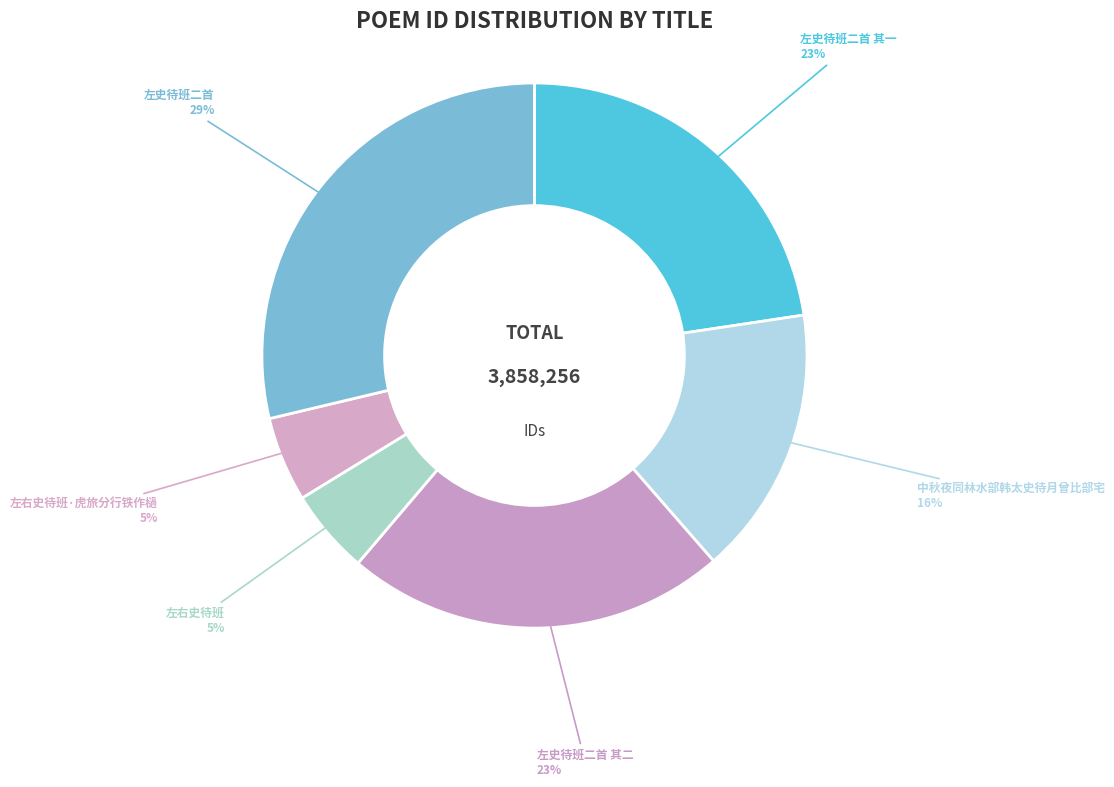

Which has a higher value, 左史待班二首 其二 or 中秋夜同林水部韩太史待月曾比部宅?

左史待班二首 其二